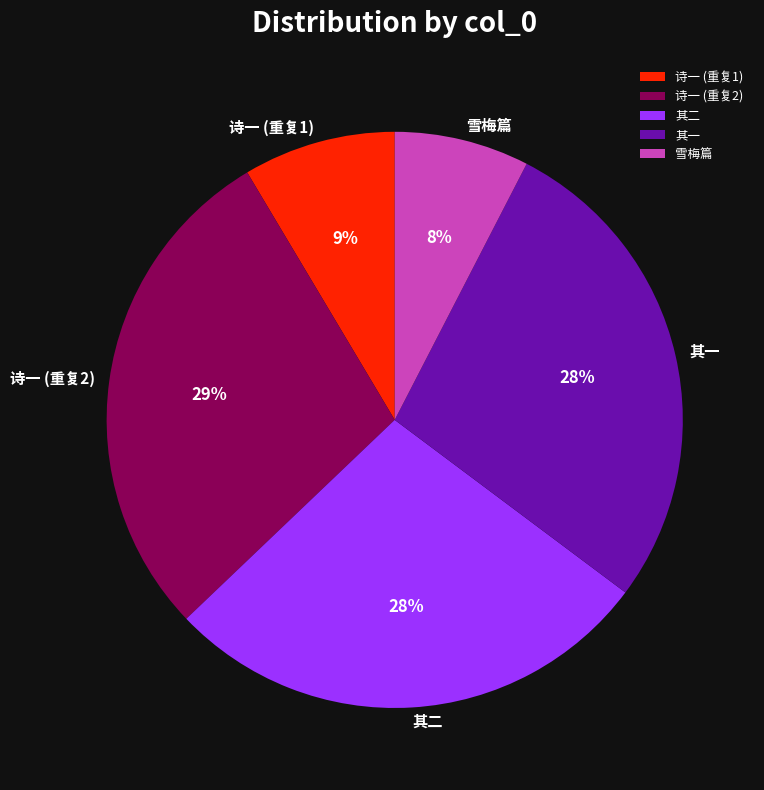

What percentage is the 诗一 (重复1) slice, to the nearest percent?

9%